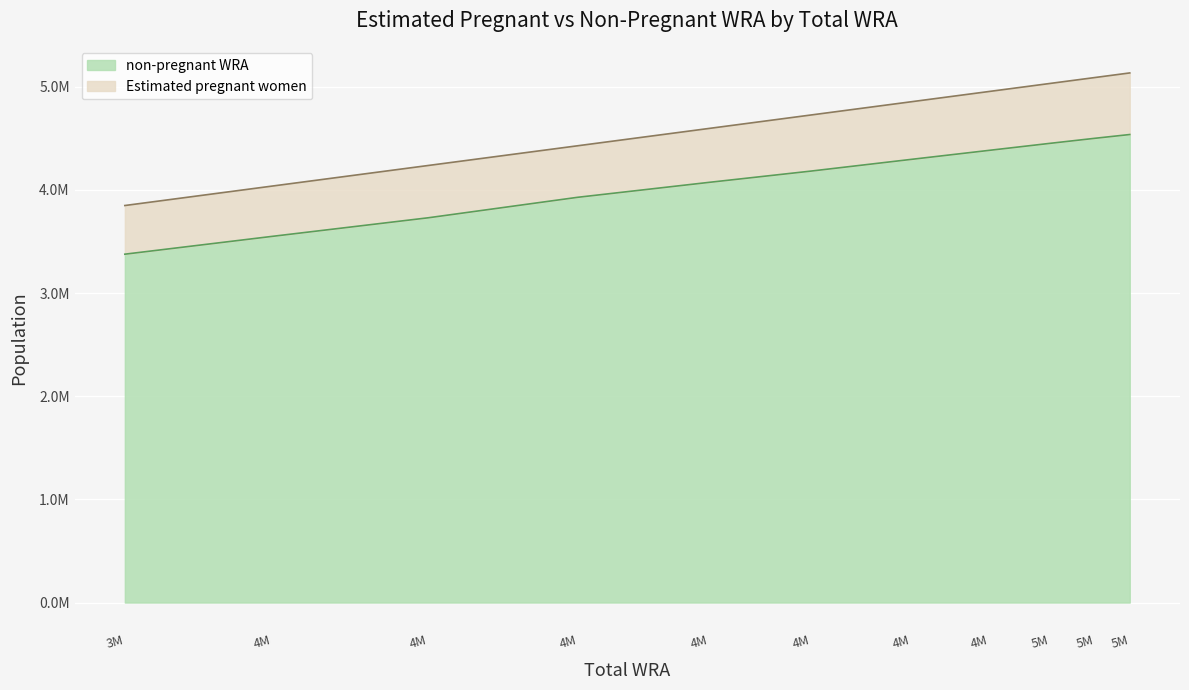

Does the chart display data point markers on the line(s)?

No